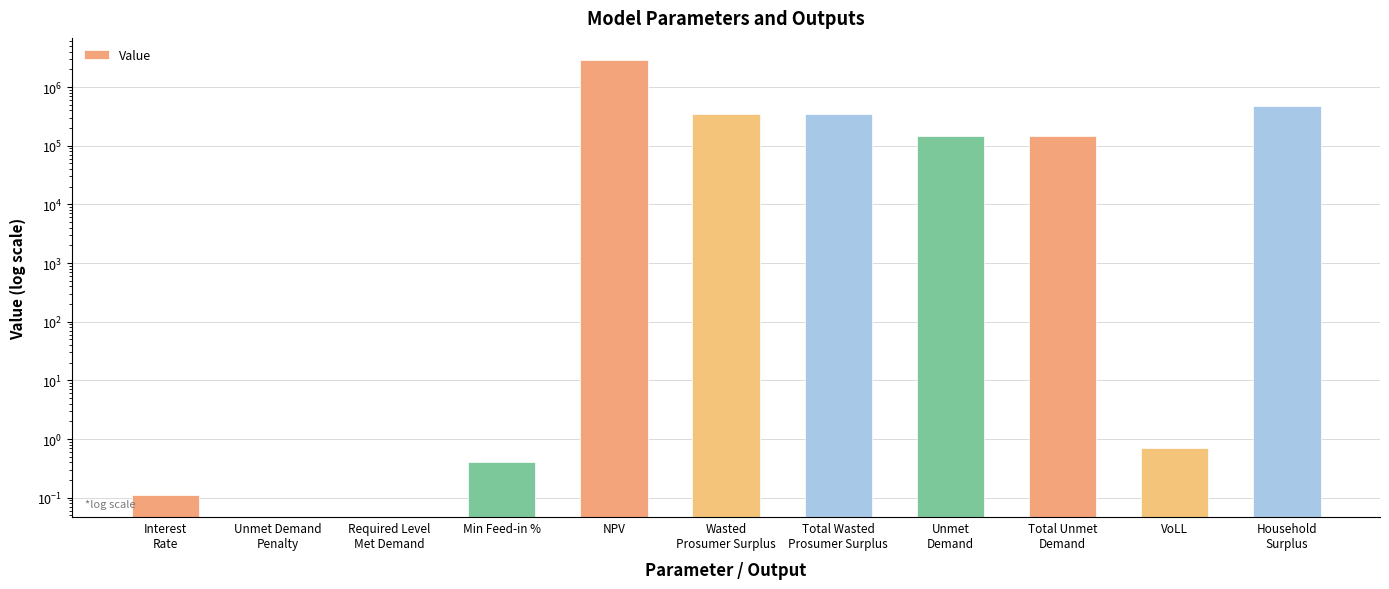

Reading right to left, transcribe all the data shown in this chart.

Household
Surplus=471087.1	VoLL=0.7	Total Unmet
Demand=148585.5	Unmet
Demand=148585.5	Total Wasted
Prosumer Surplus=342857.6	Wasted
Prosumer Surplus=342857.6	NPV=2931388.2	Min Feed-in %=0.4	Required Level
Met Demand=0.0	Unmet Demand
Penalty=0.0	Interest
Rate=0.1